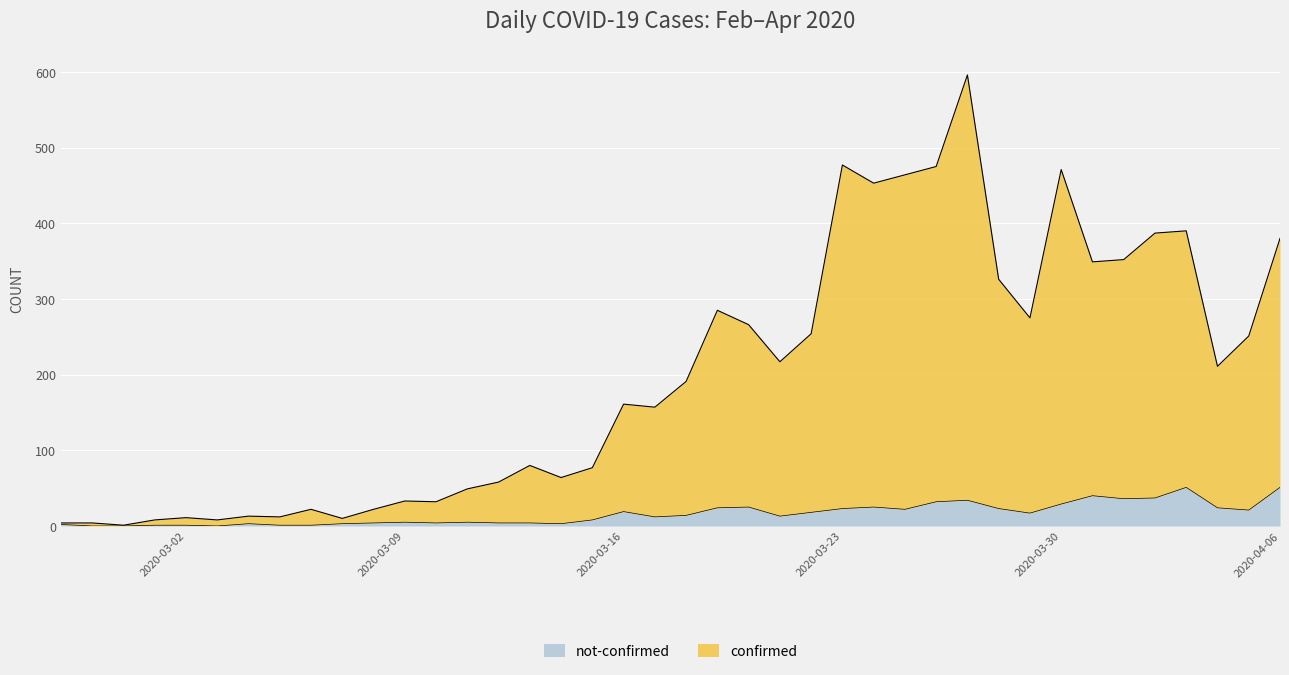

At how many categories does at least one series exceed 266?

14